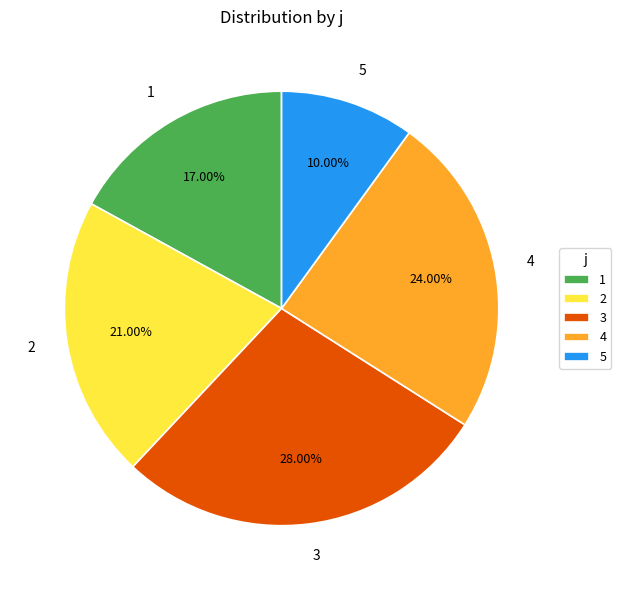

Is it true that 1 is 4% of the pie?

False